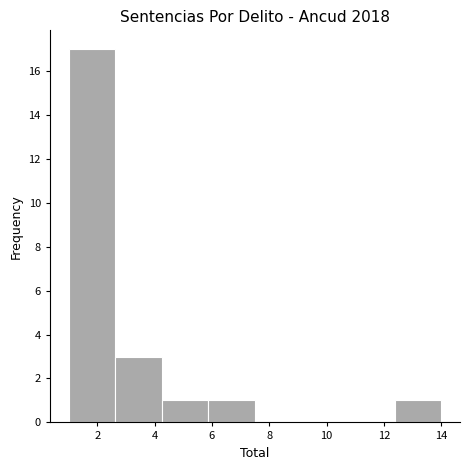

Reading left to right, transcribe this chart: for each bar, give the range it covers on the x-axis and its height. Neither the bar edges nor the heights are printed on the chart, so give them approximately, as read against the axes.

1.0 to 2.6: 17
2.6 to 4.2: 3
4.2 to 5.8: 1
5.8 to 7.6: 1
7.6 to 9.2: 0
9.2 to 10.8: 0
10.8 to 12.4: 0
12.4 to 14.0: 1